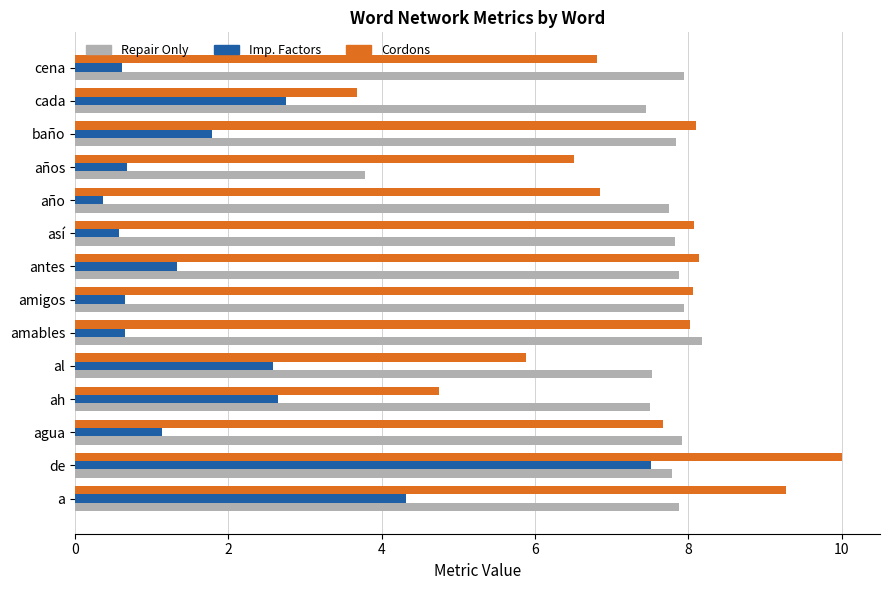

At which category is the sum across all series the highest?

de